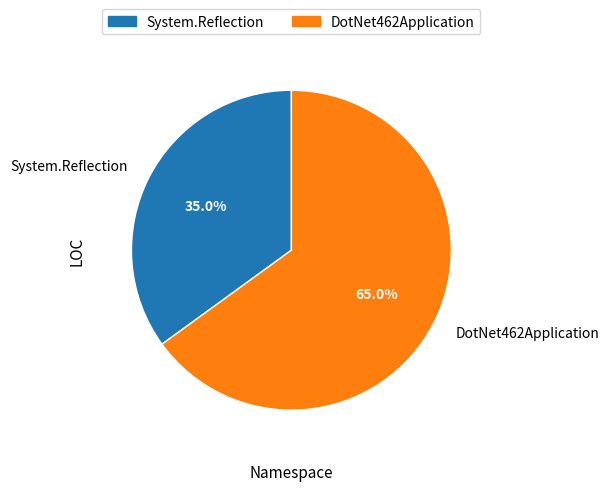

Which category has the biggest portion of the pie?

DotNet462Application